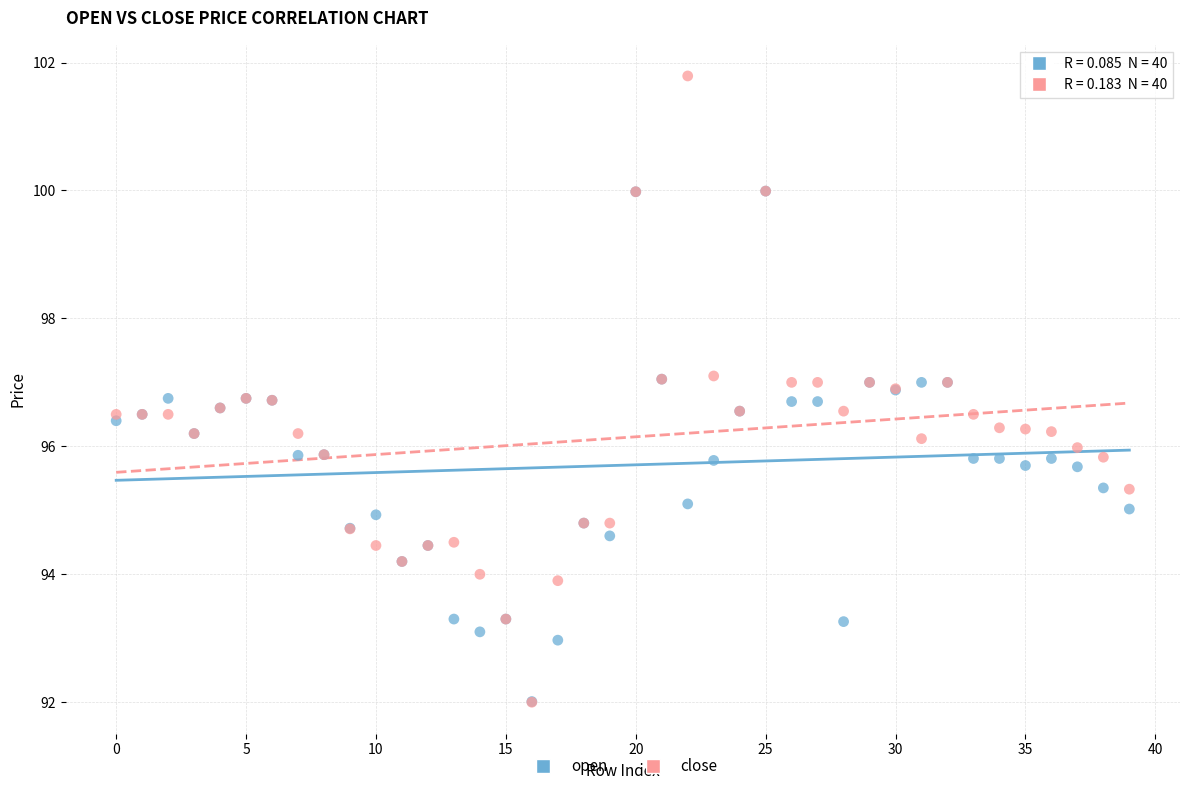

Which series contains the highest Y value?

close